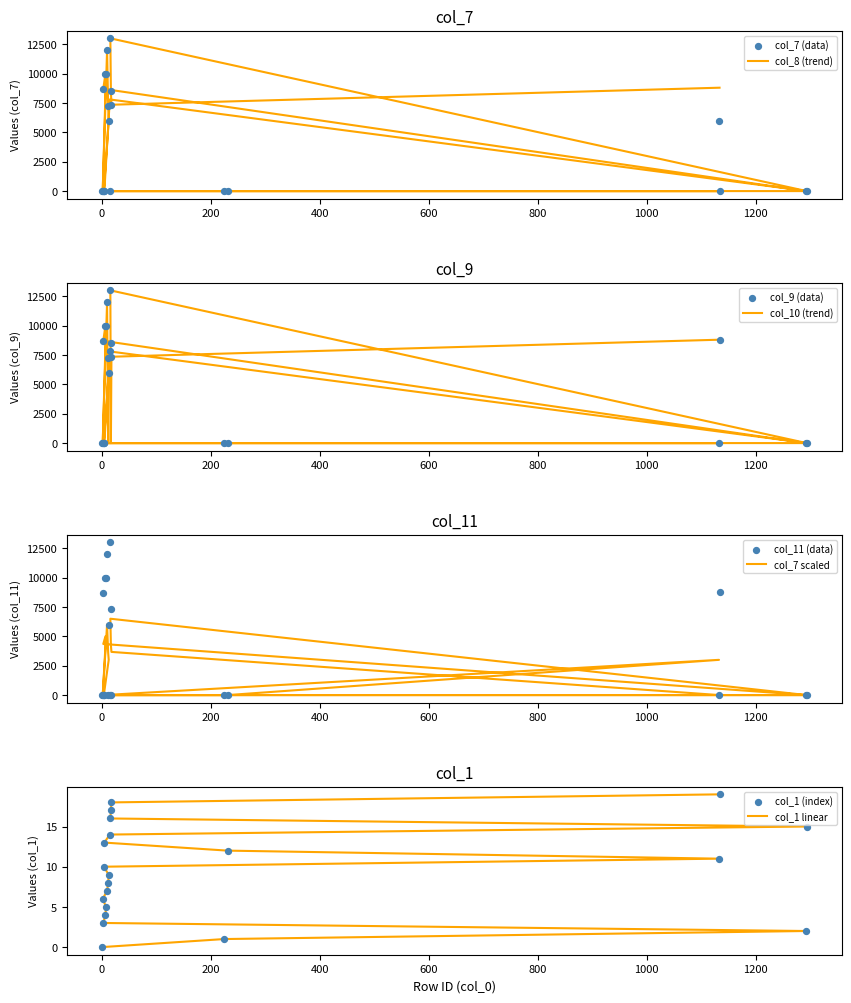

At how many categories does at least one series exceed 12314?

1